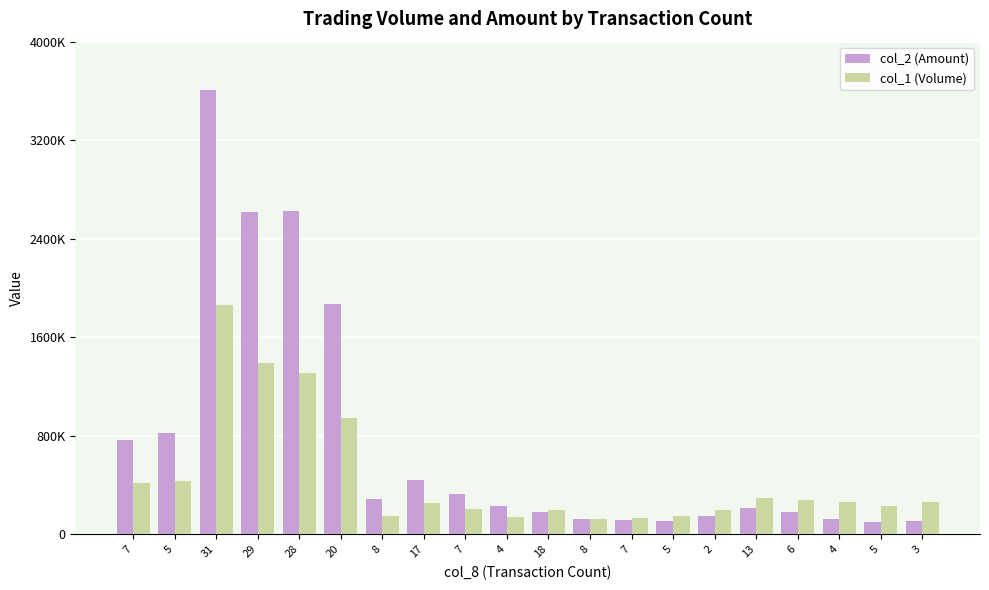

What are all the series names shown in the legend?

col_2 (Amount), col_1 (Volume)